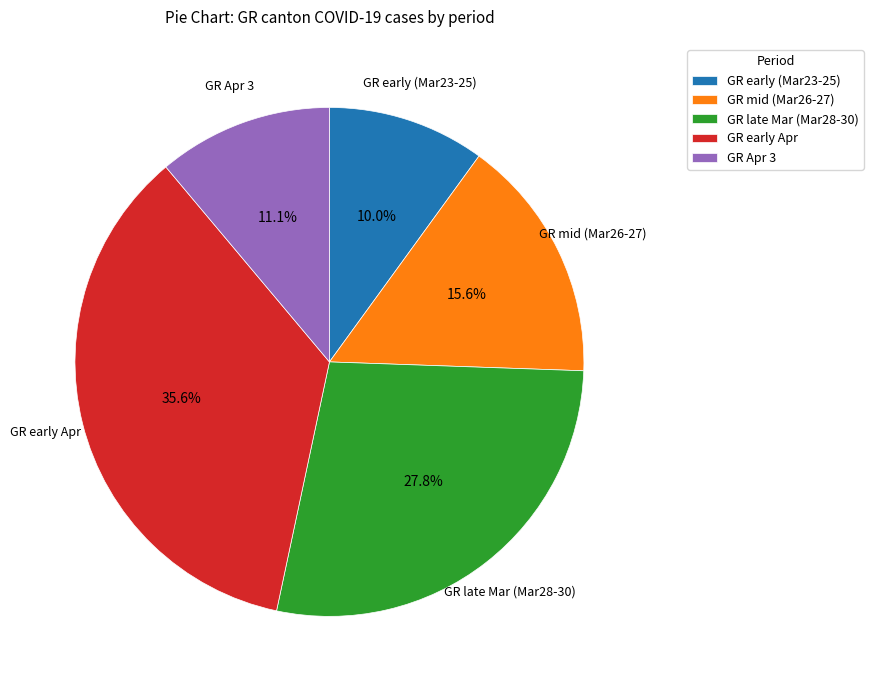

How much of the chart is everything except GR early Apr?

64.4%